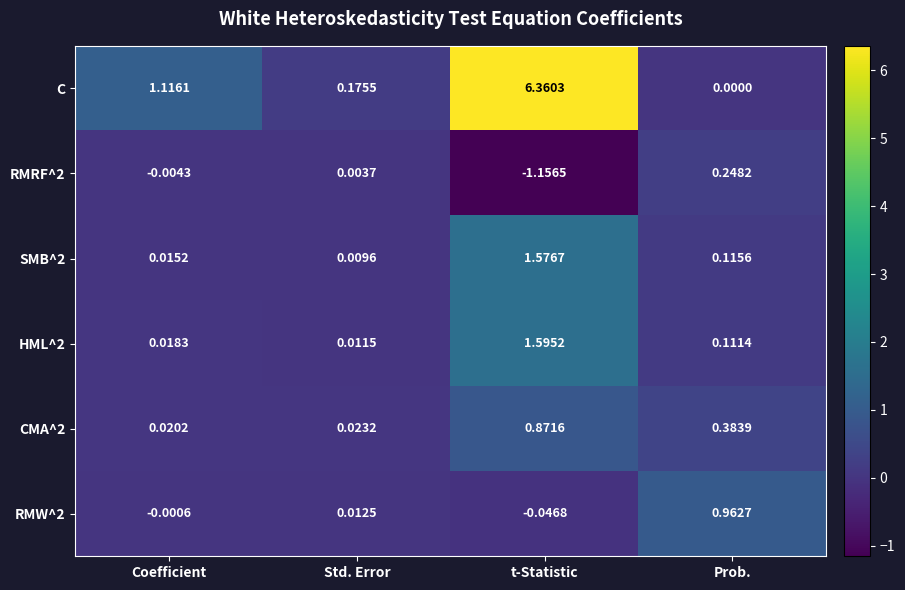

Which series changed the most between Coefficient and Prob.?

C